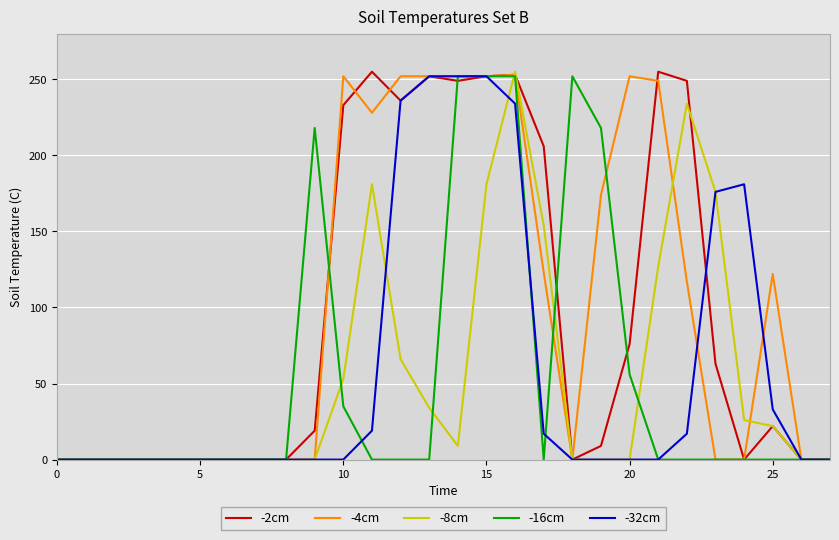

At which category does -4cm reach its first local peak?

10